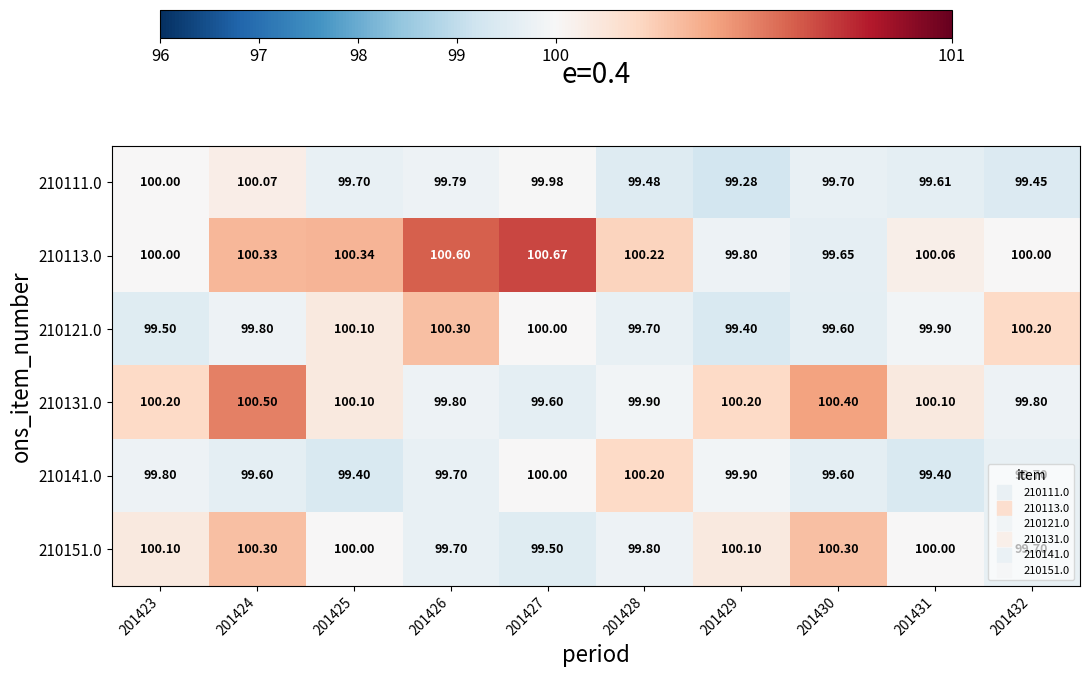

Is the value of 210111.0 at 201430 greater than the value of 210151.0 at 201423?

No